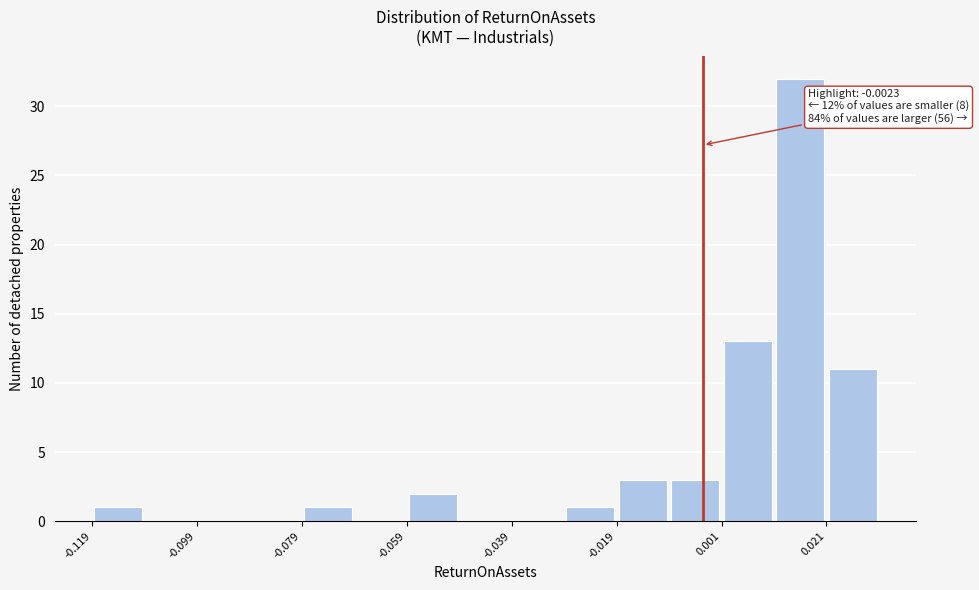

Around what value on the x-axis is the tallest bar? Give the approximate position of its centre, as read against the axis.

0.015